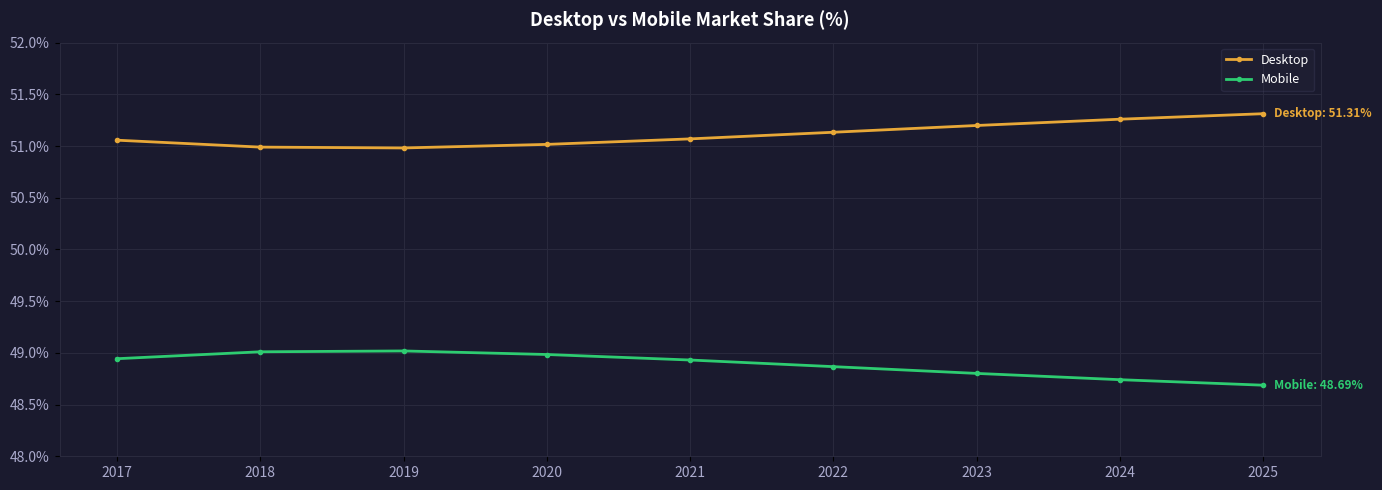

Which series has the largest total across all categories?

Desktop